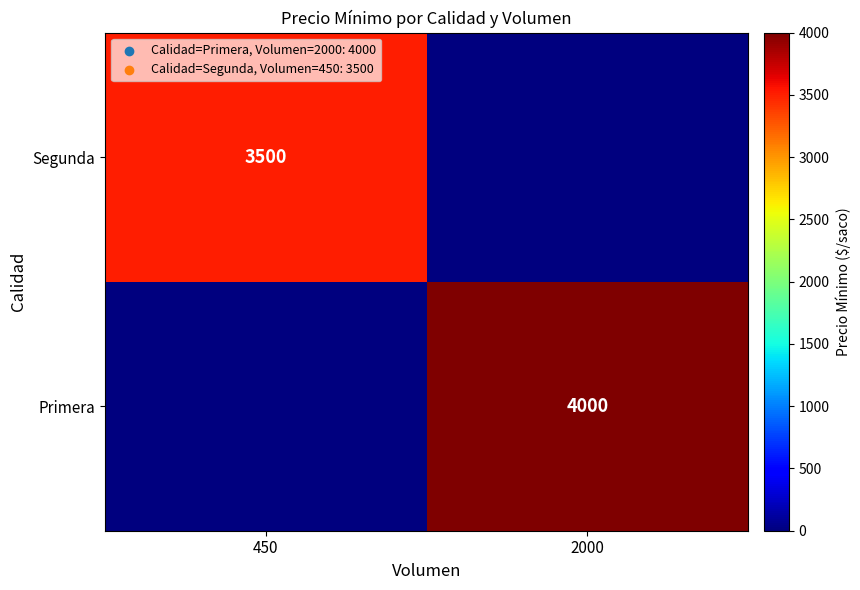

The Segunda series shows 5691 at 450. True or false?

False